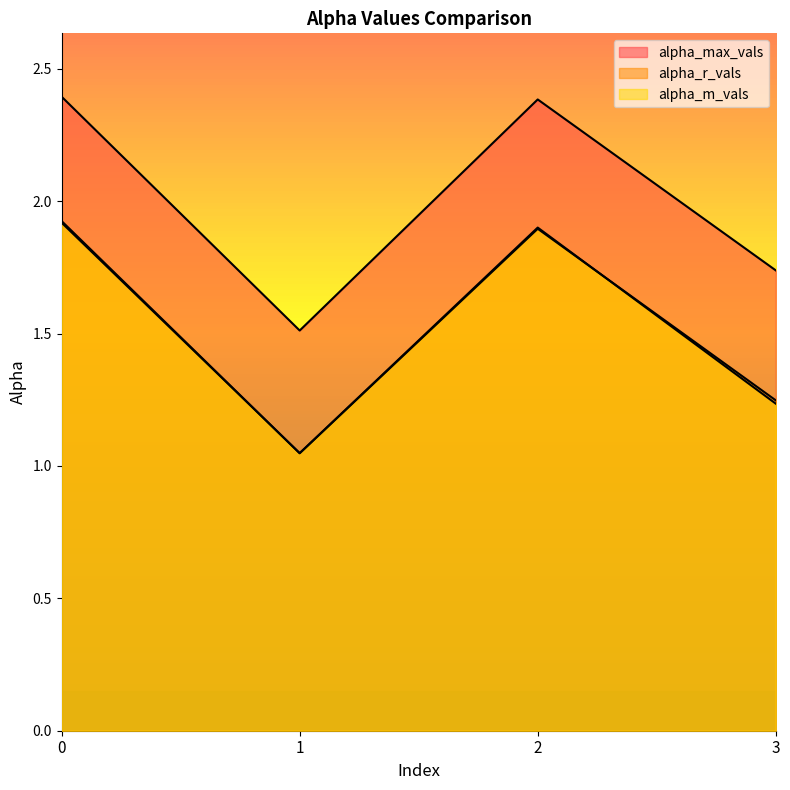

Reading left to right, what are all the values shown in this chart?

alpha_max_vals: 2.4	1.5	2.4	1.7
alpha_r_vals: 1.9	1.0	1.9	1.2
alpha_m_vals: 1.9	1.0	1.9	1.2